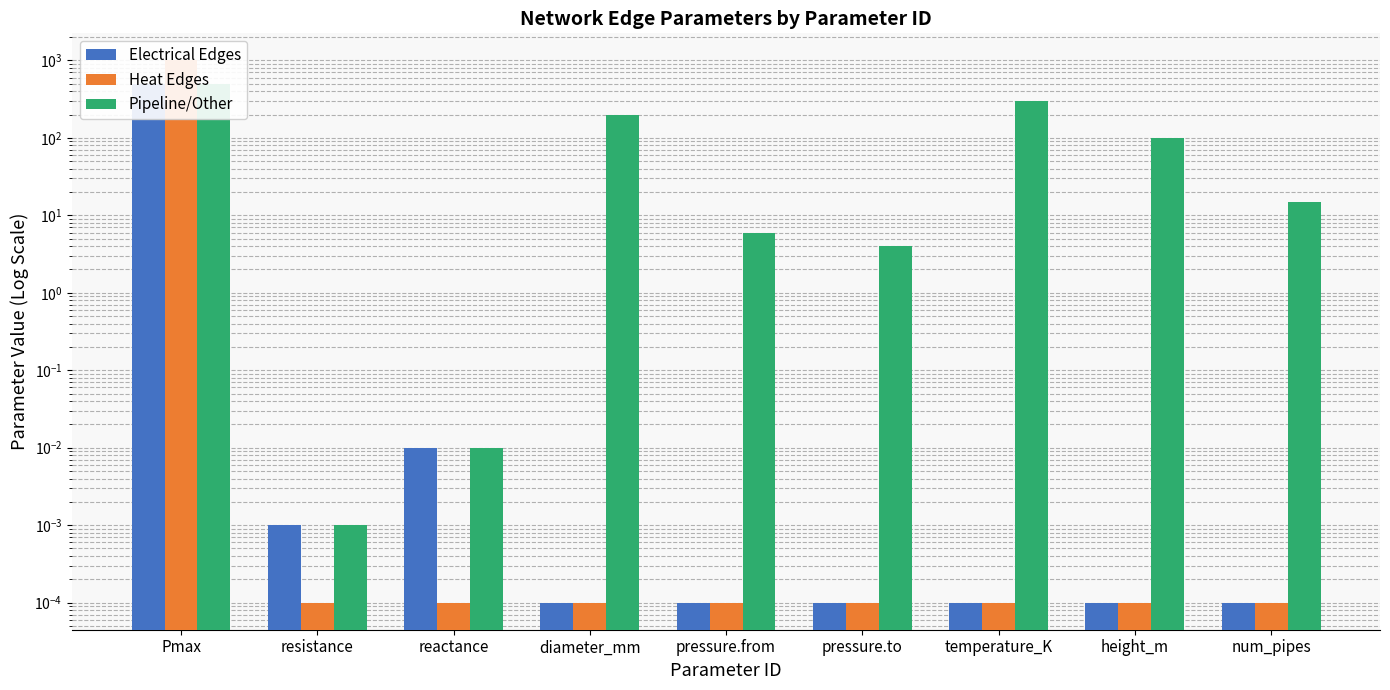

What is the label of the 8th bar from the left?

height_m